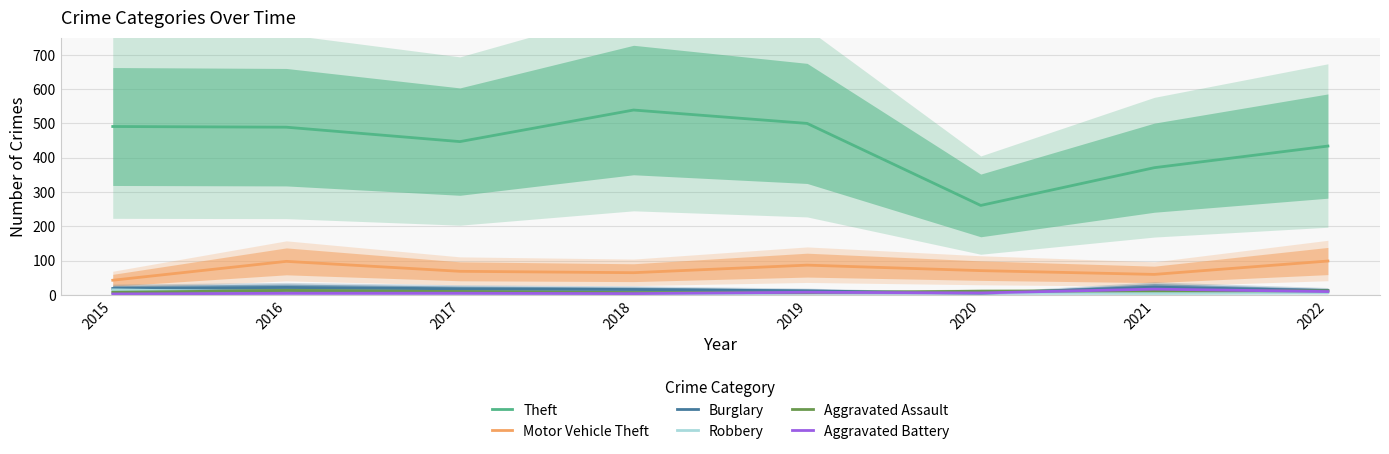

How many data points in Burglary are above 18?

3